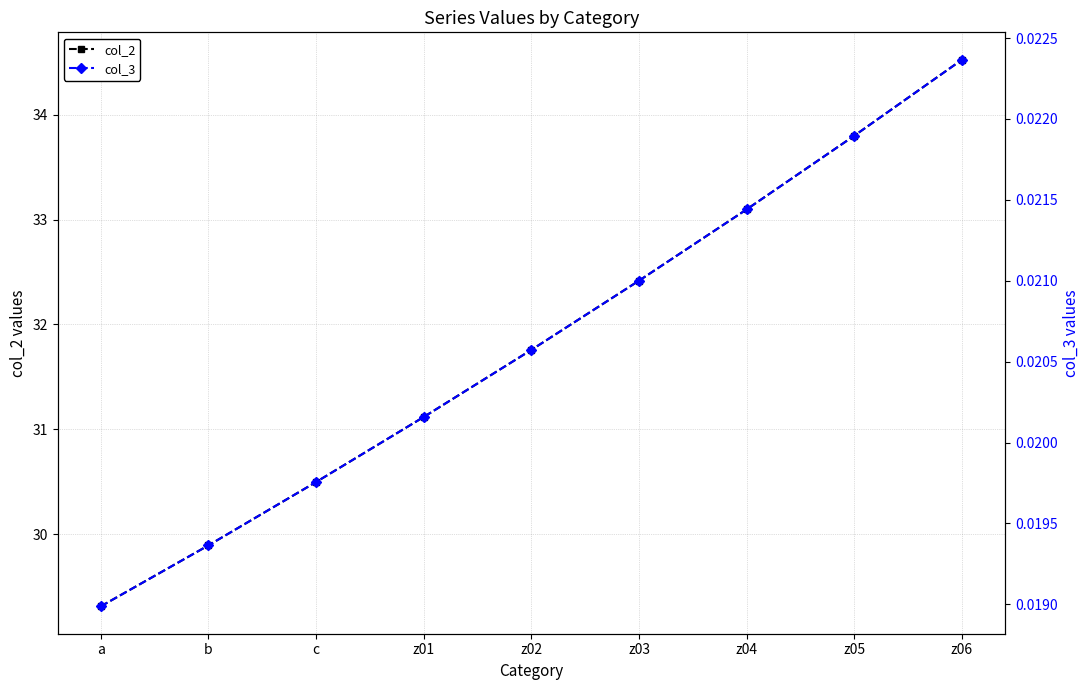

At c, list the series in order from smallest to largest.

col_3, col_2